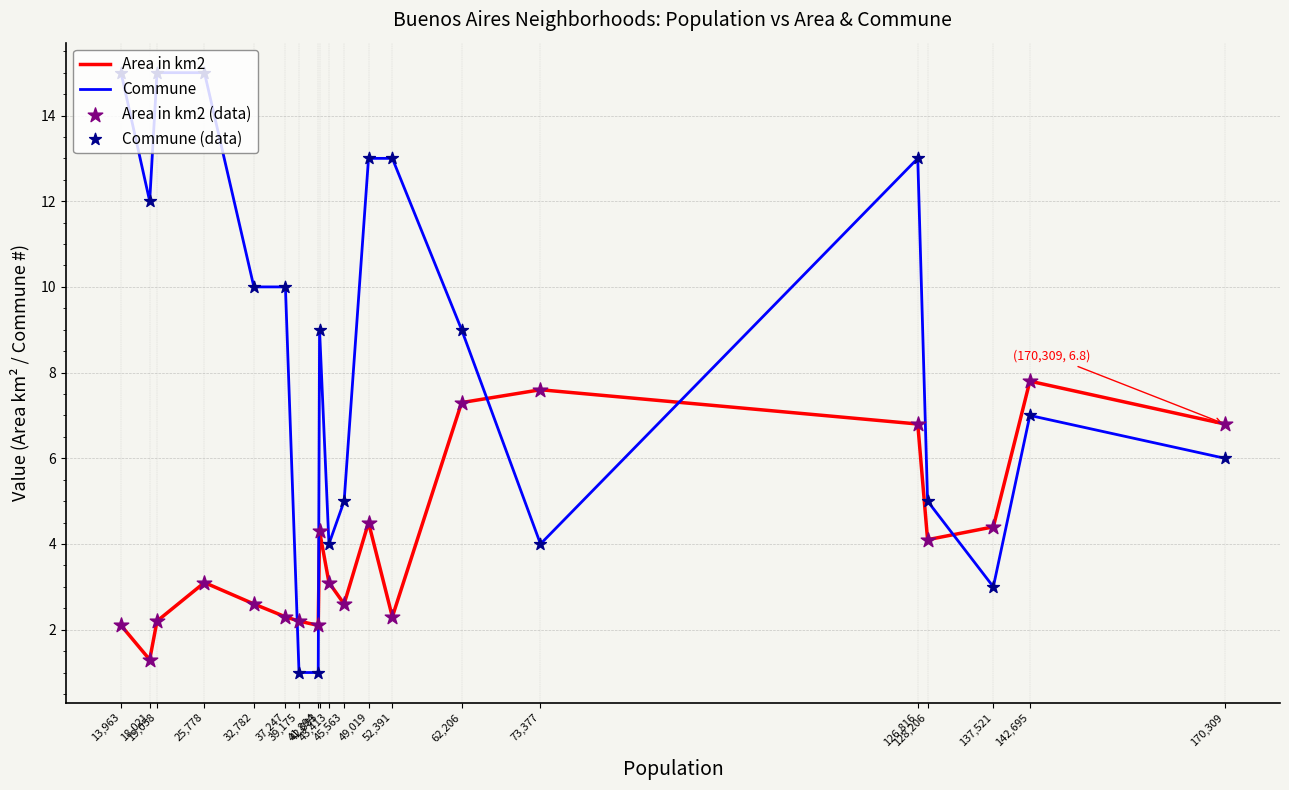

At which category is the sum across all series the highest?

126,816